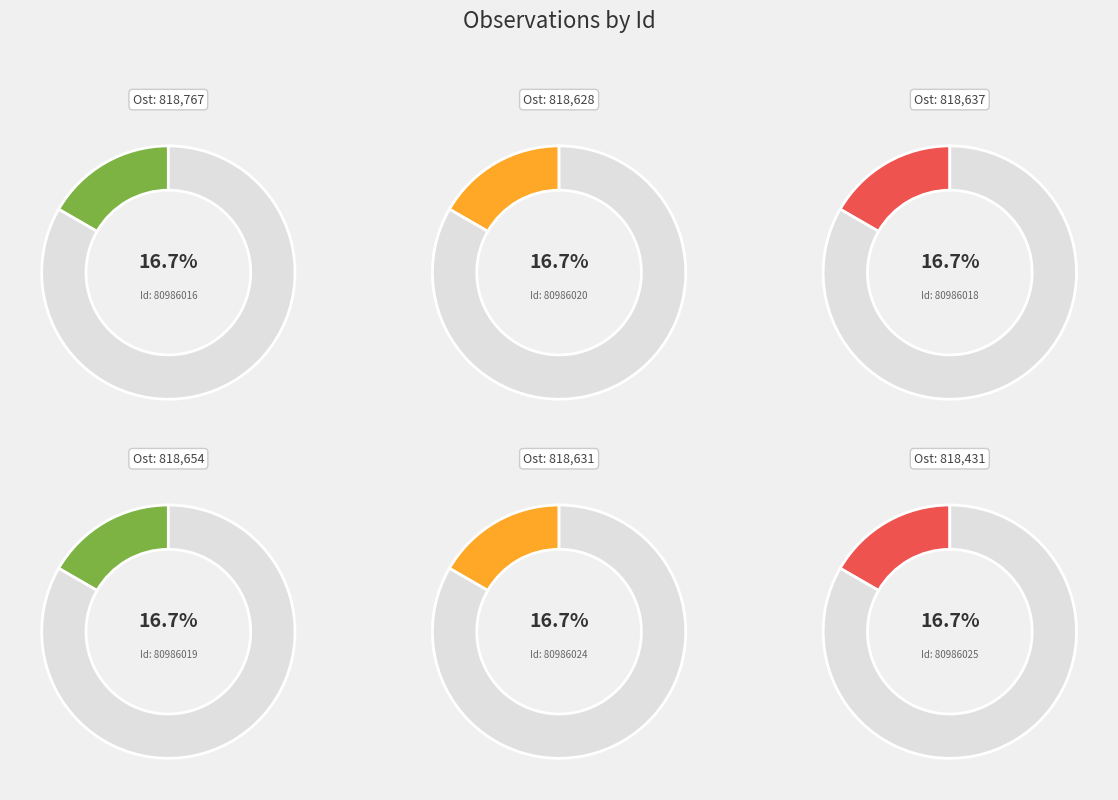

Is 80986025 the majority of the pie?

No